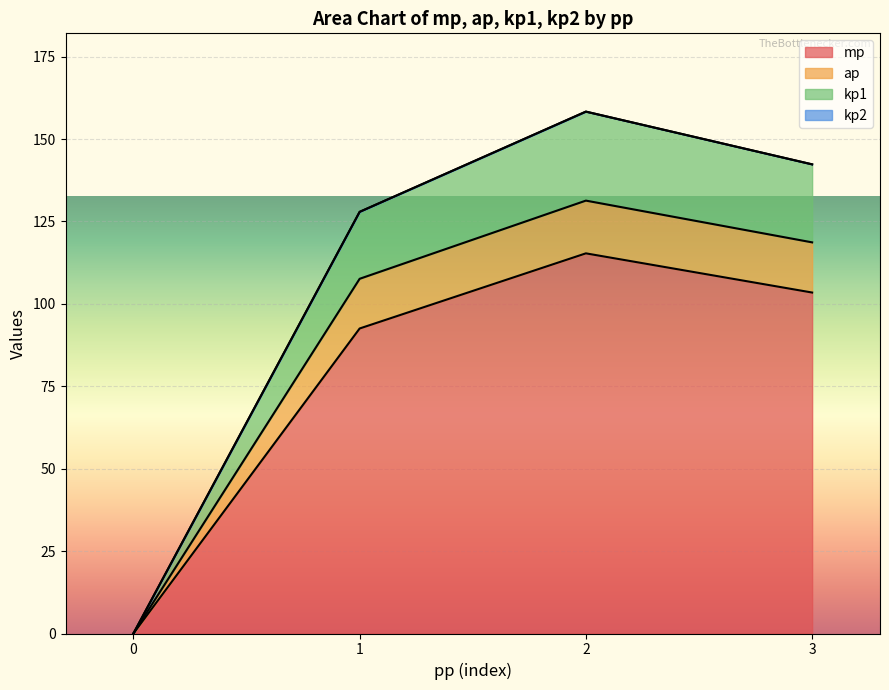

The value of ap at 33 is 27. True or false?

False